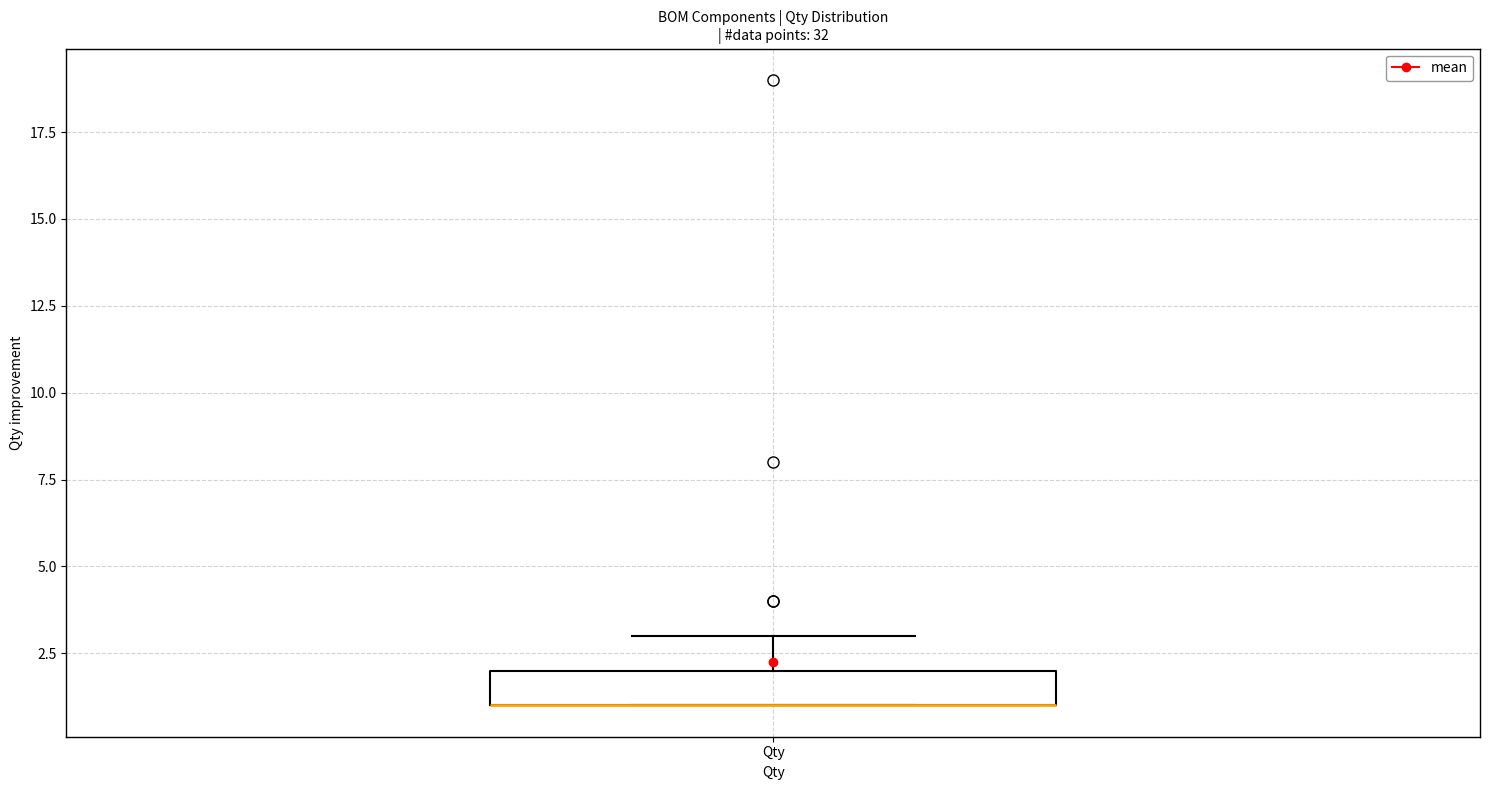

Where does the upper whisker of the box for Qty end on the y-axis? The values are not printed on the chart, so give them approximately, as read against the axis.

3